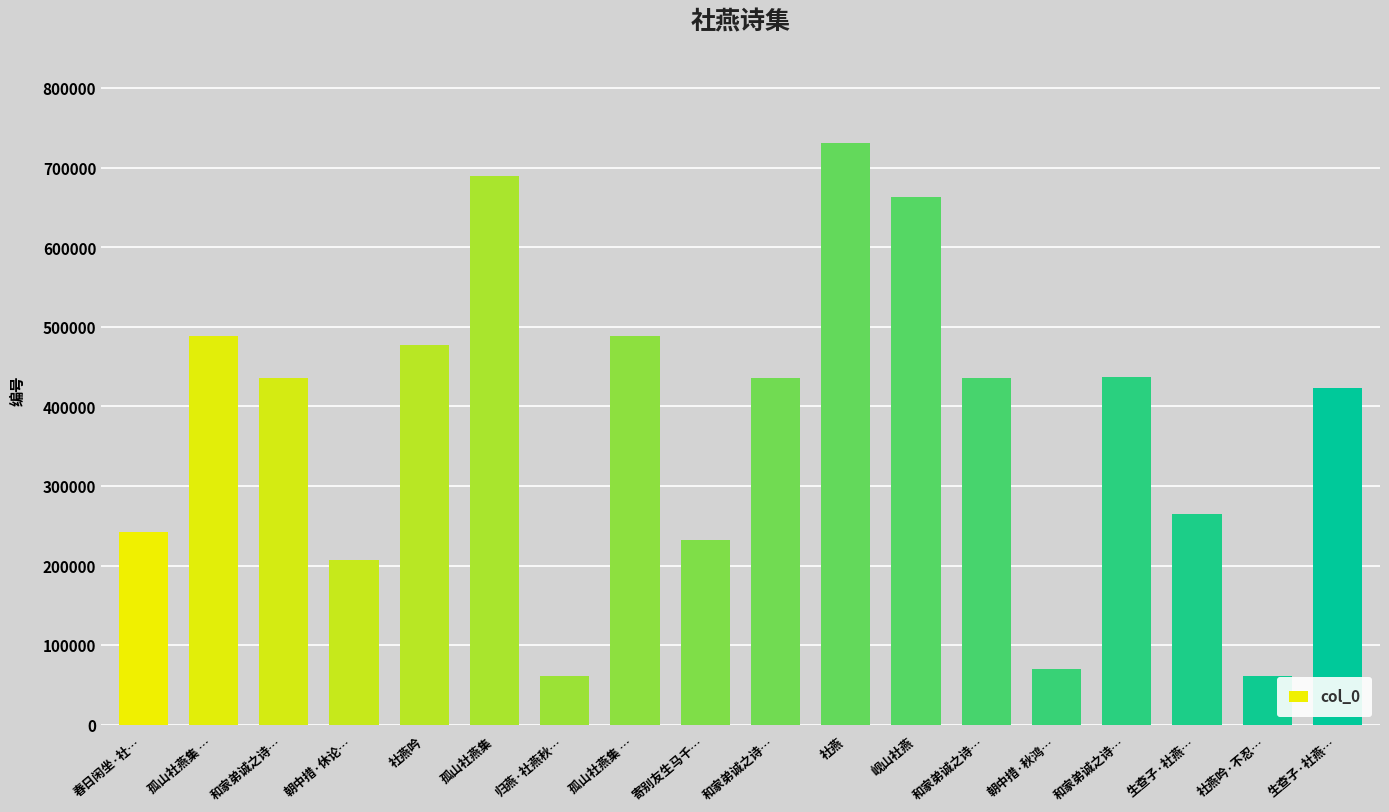

What is the maximum value shown in the chart?

730650